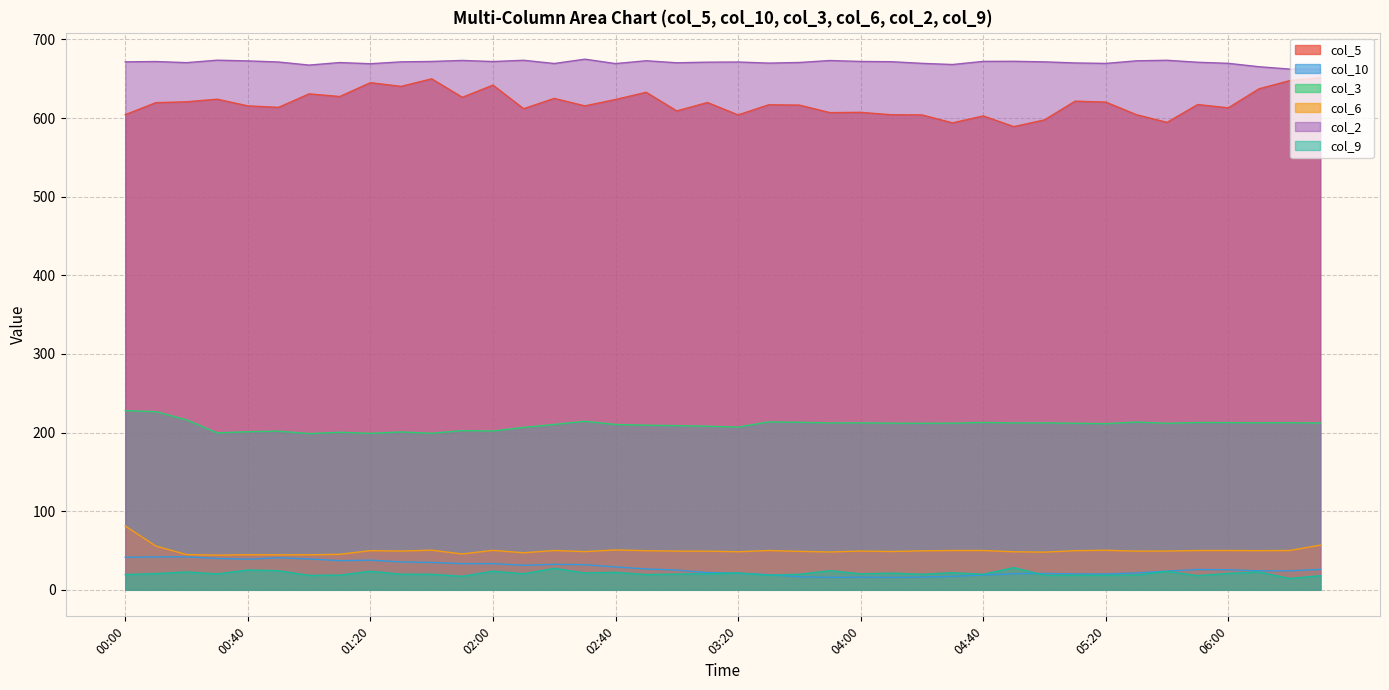

What is the difference between the maximum and minimum values in the col_6 series?

37.0